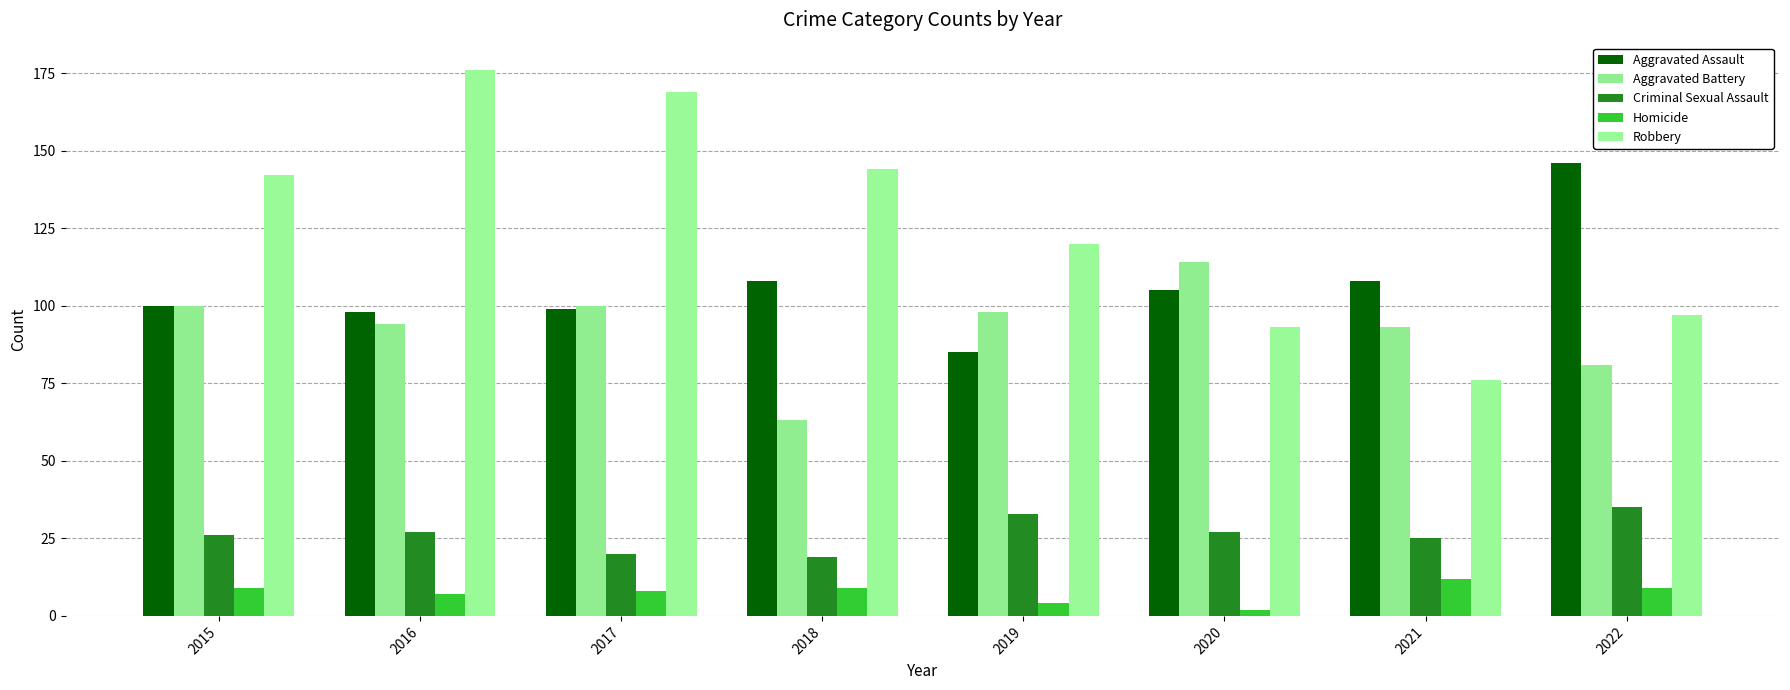

What value does the Aggravated Assault series have at 2015, to the nearest 10?

100